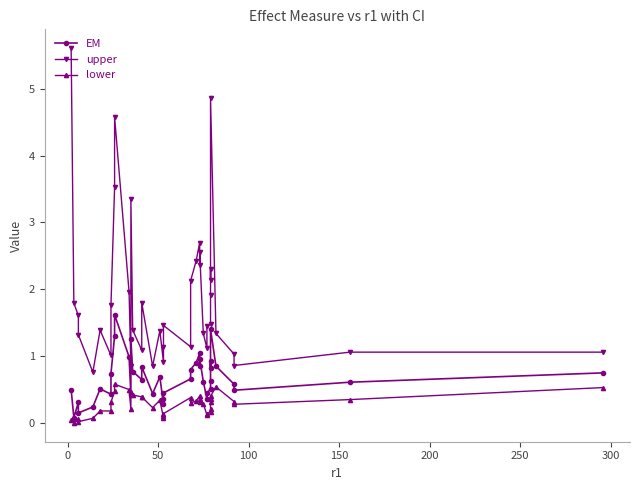

True or false: lower and EM intersect in this chart.

False